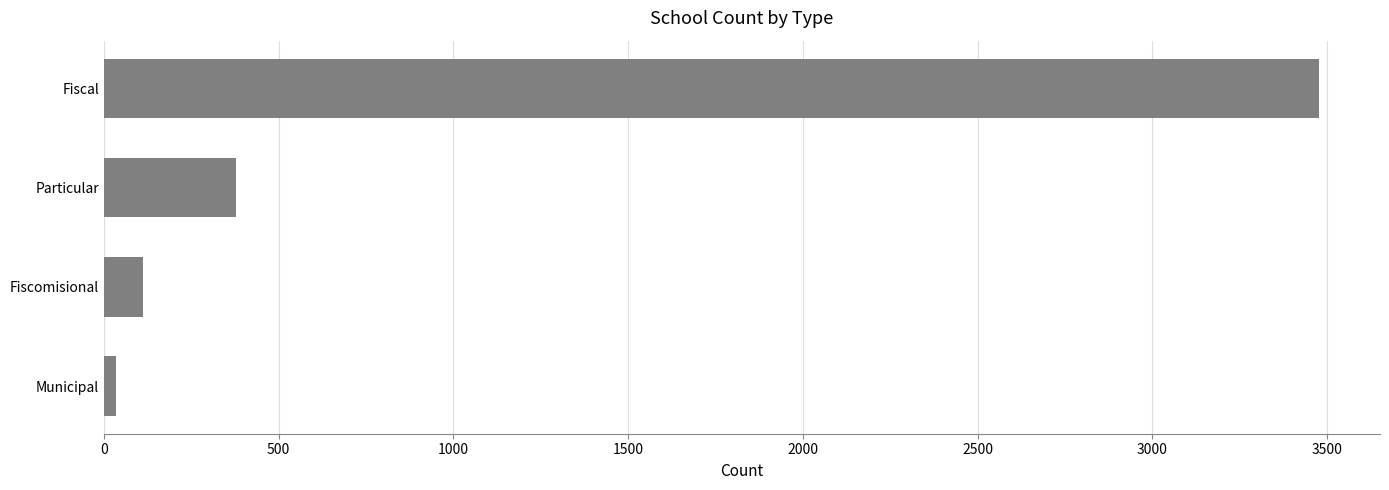

Between Municipal and Fiscal, which is larger?

Fiscal